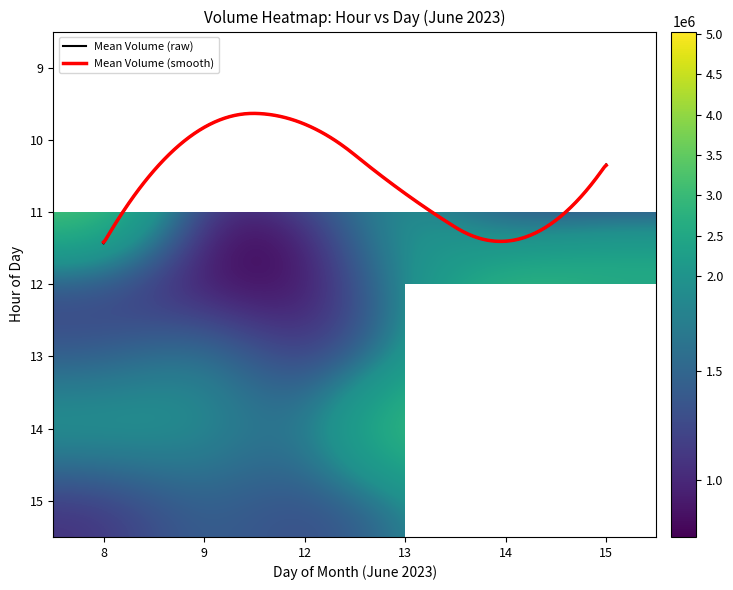

How many data points does each series have?

19